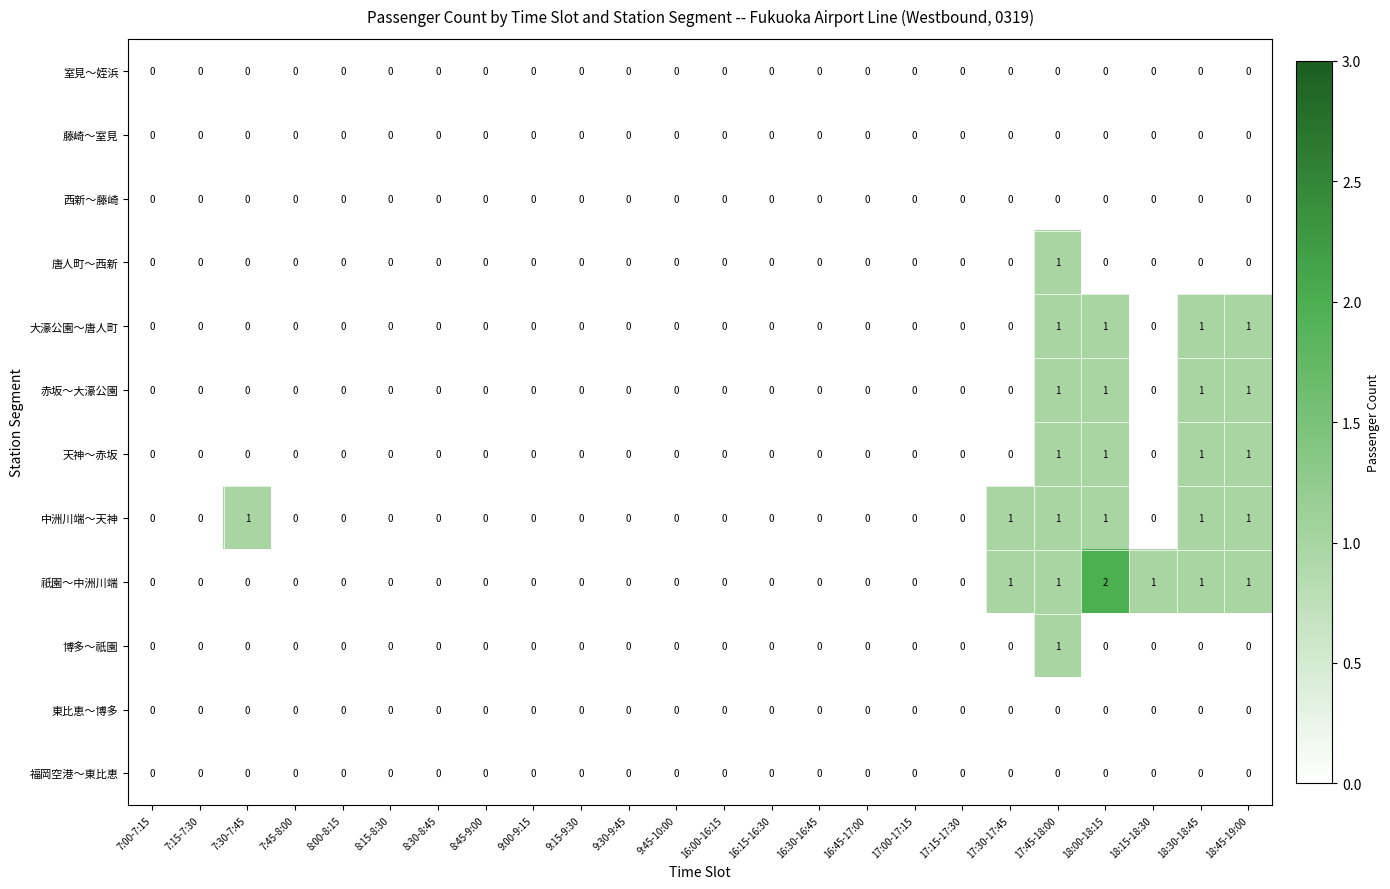

Count the number of data series in this chart.

12